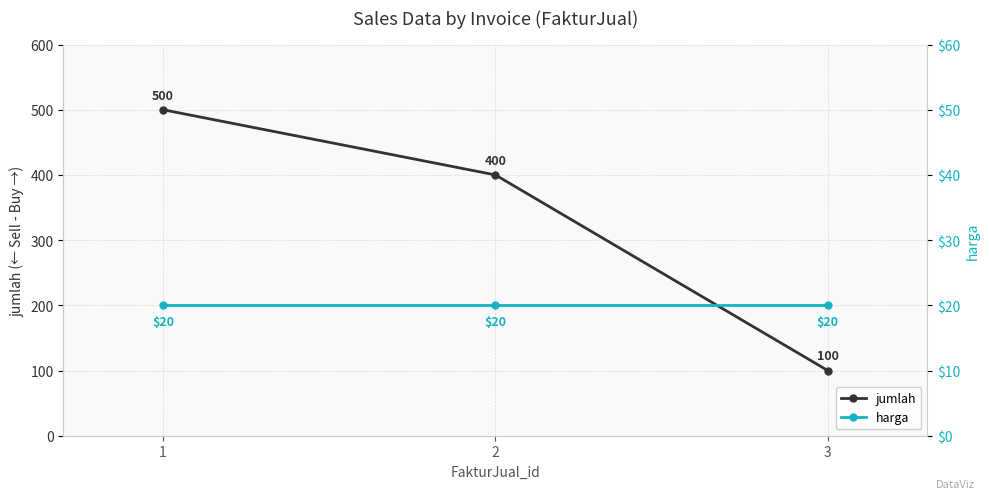

What is the maximum value for harga?

20